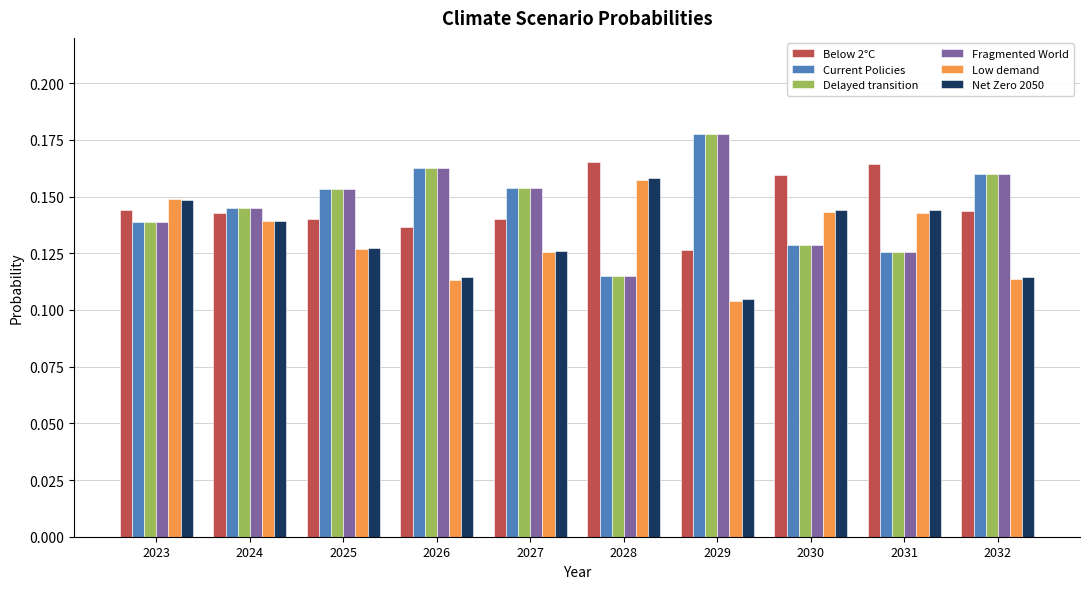

The Below 2°C series shows 0.1 at 2030. True or false?

False